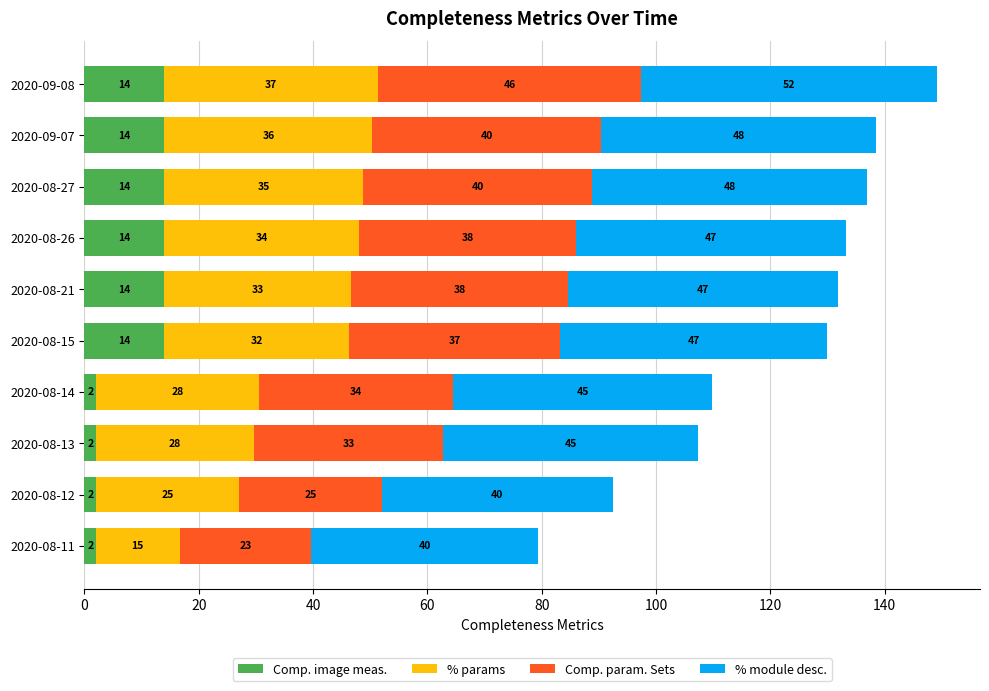

At which category is the sum across all series the highest?

2020-09-08